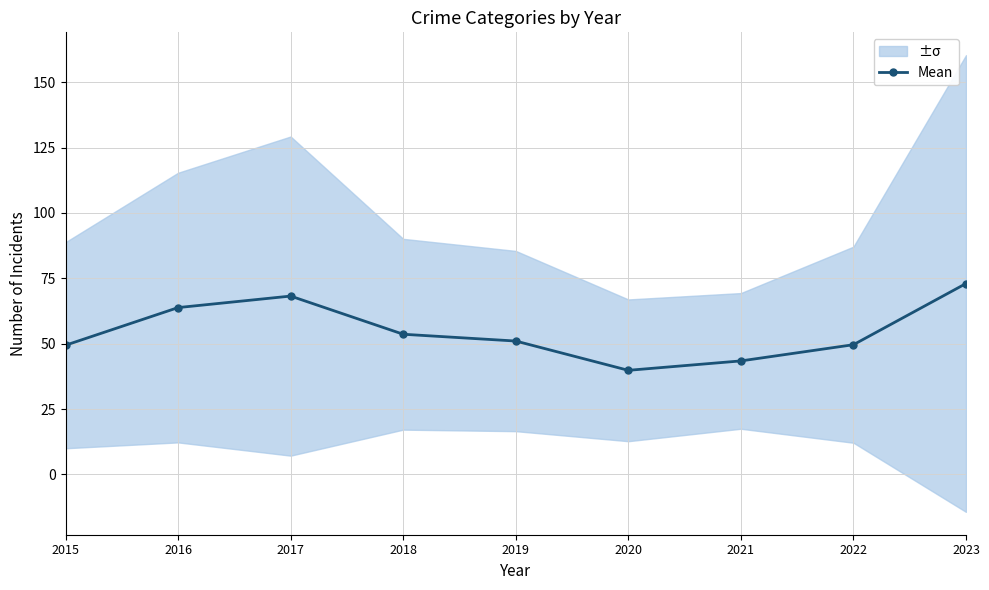

The chart shows a value of 28.2 at 2022. True or false?

False